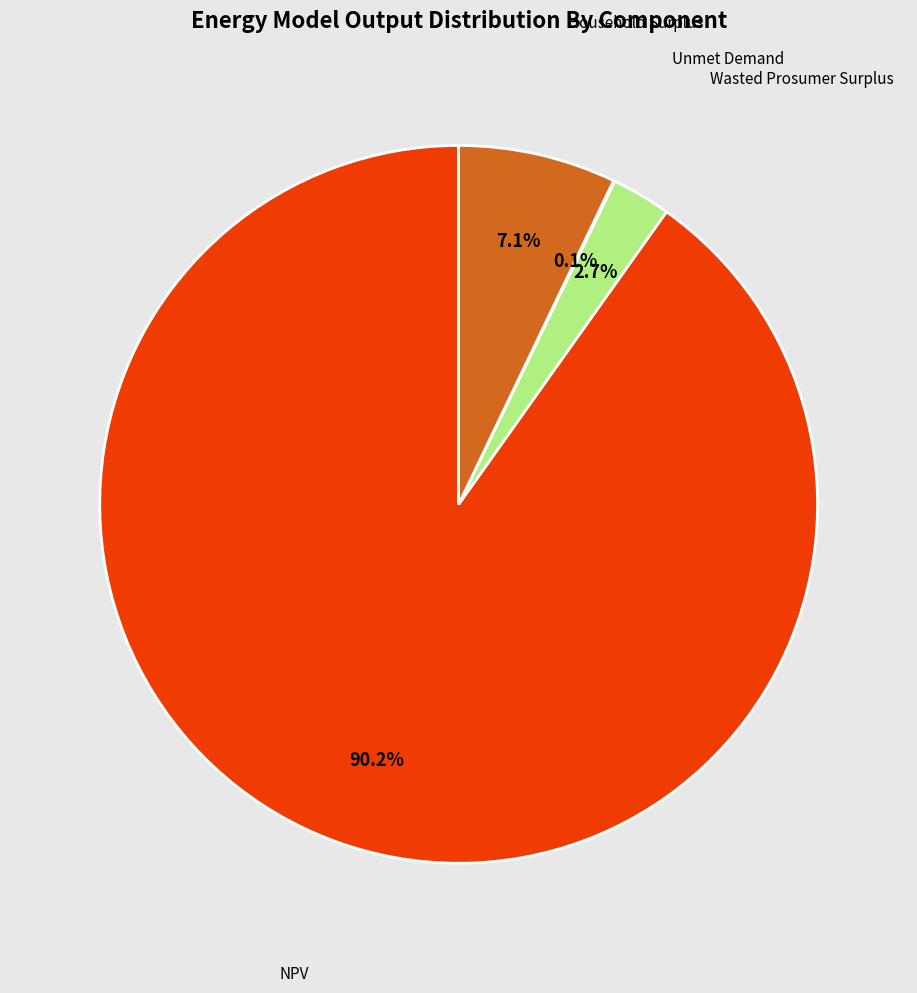

Is there any slice that represents more than half of the pie?

Yes